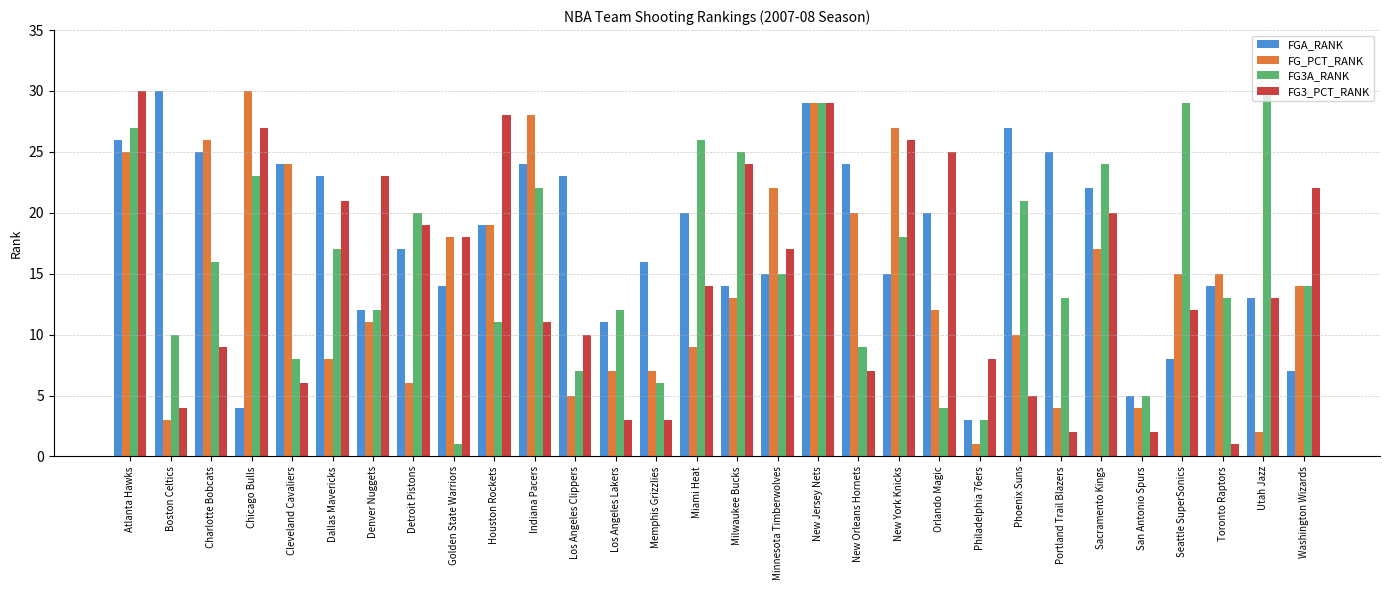

At which label does FGA_RANK first exceed 19?

Atlanta Hawks